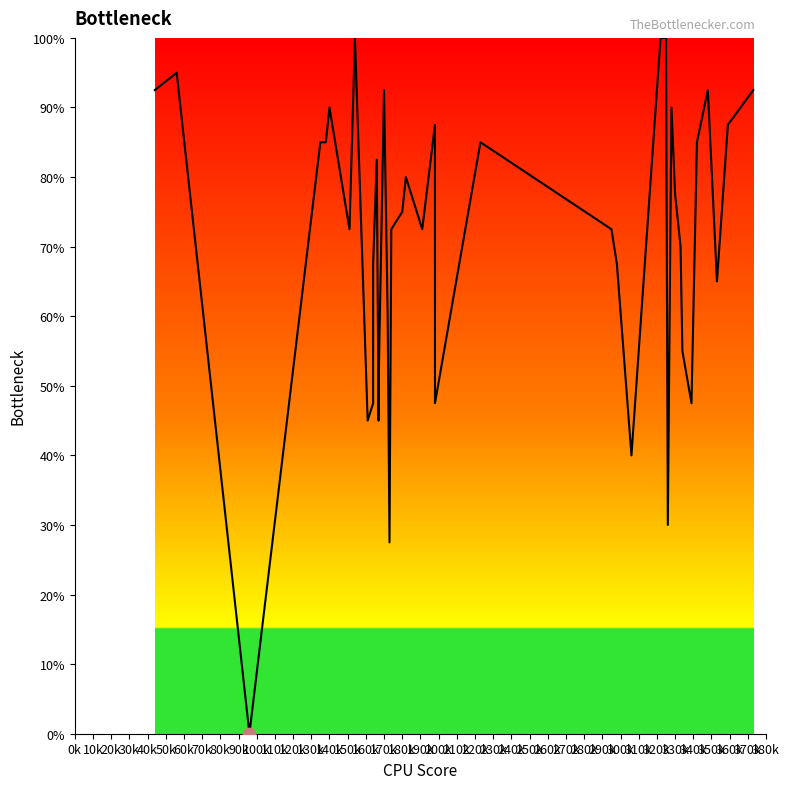

What is the ratio of the value at 60k to the value at 120k?

1.6